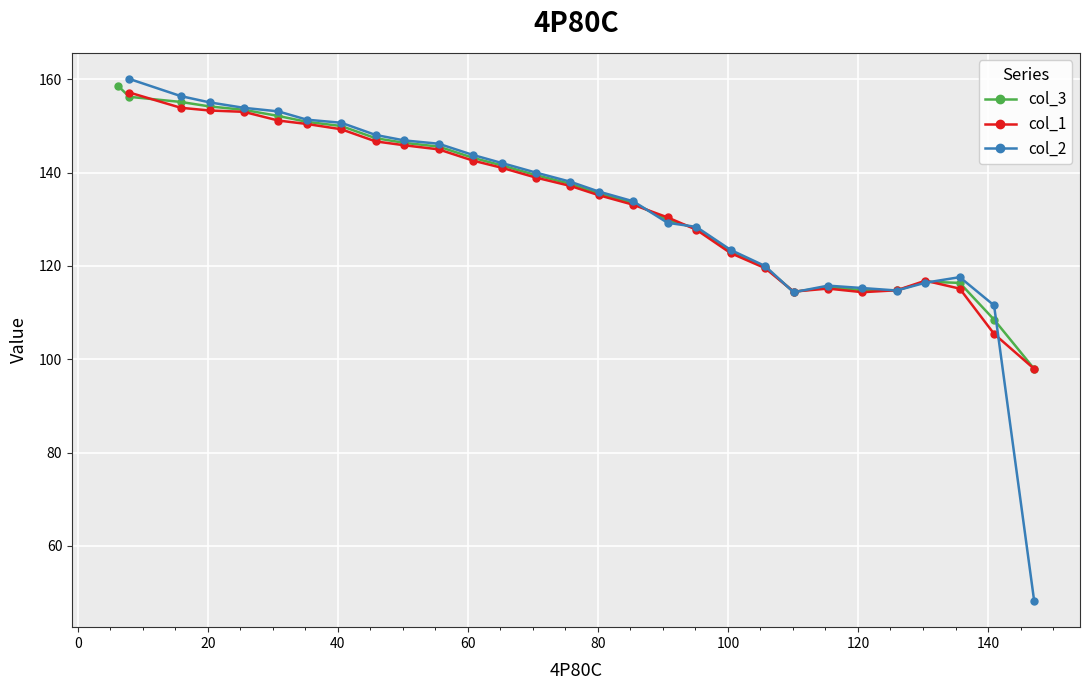

True or false: col_3 has more than 0 points higher than both neighbors.

True